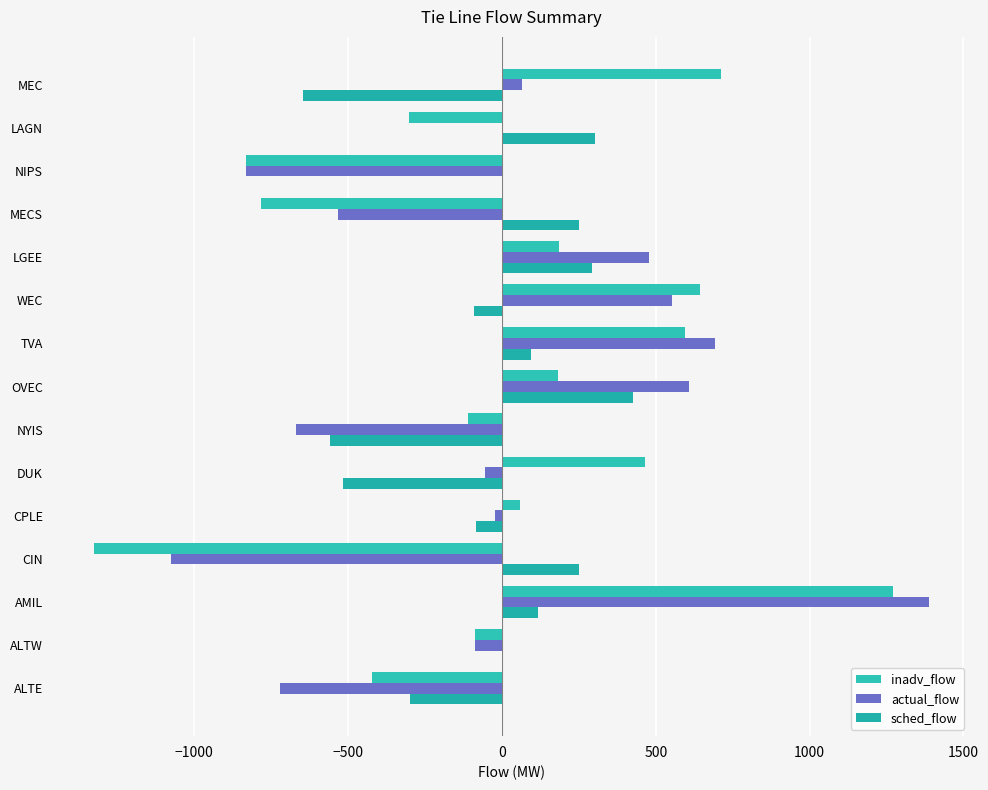

Reading left to right, what are all the values shown in this chart?

inadv_flow: -423	-87	1271	-1325	59	464	-111	182	596	644	187	-784	-831	-301	713
actual_flow: -723	-87	1387	-1075	-24	-54	-669	607	692	554	479	-534	-831	0	65
sched_flow: -300	0	116	250	-83	-518	-558	425	96	-90	292	250	0	301	-648